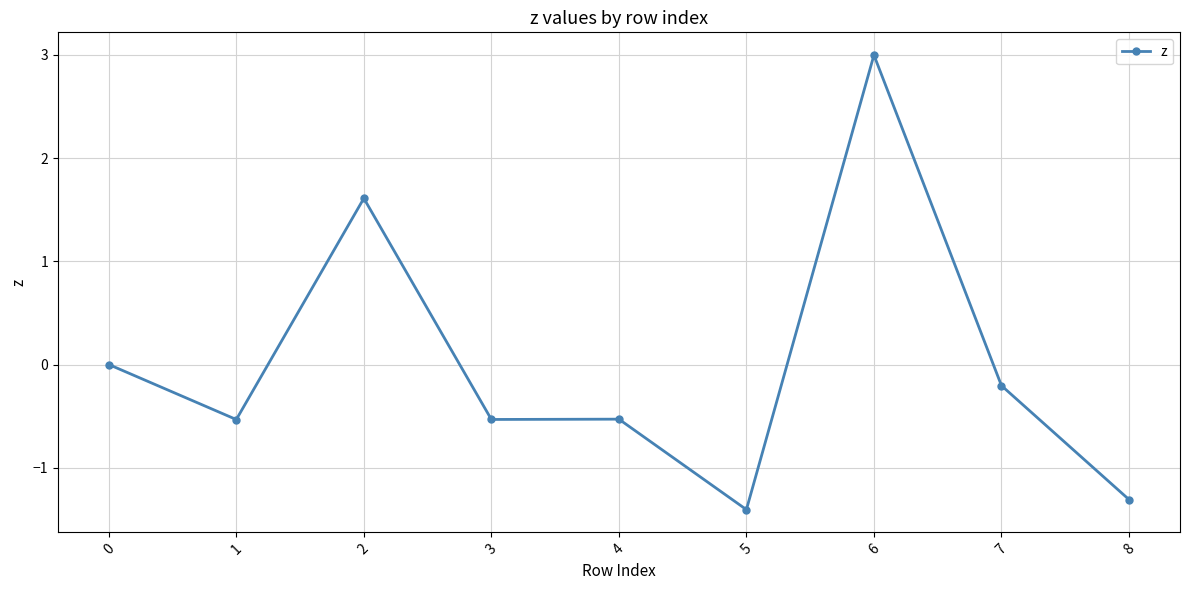

Count the number of data series in this chart.

1